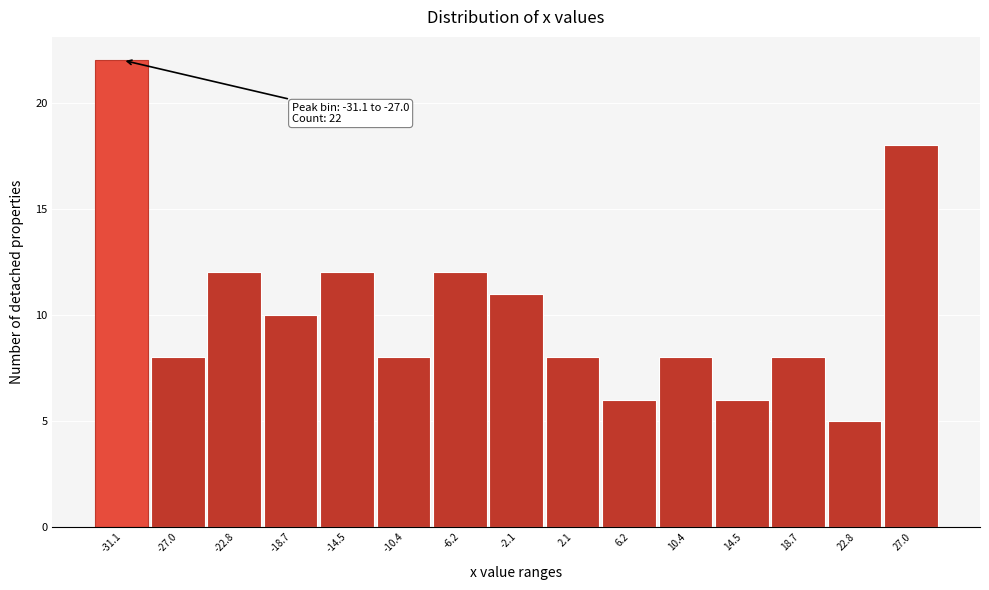

Reading left to right, extract all data points from this chart.

22	8	12	10	12	8	12	11	8	6	8	6	8	5	18